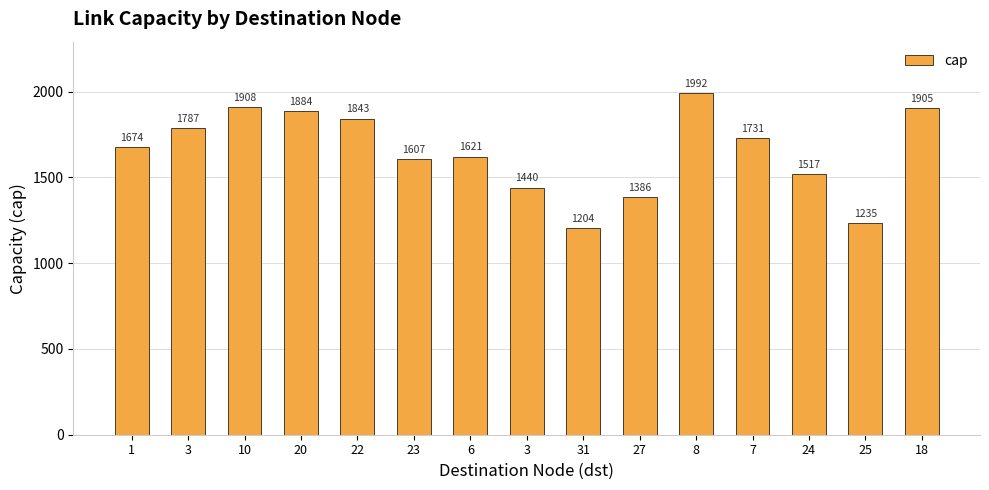

Is it true that the value at 3 is 505?

False